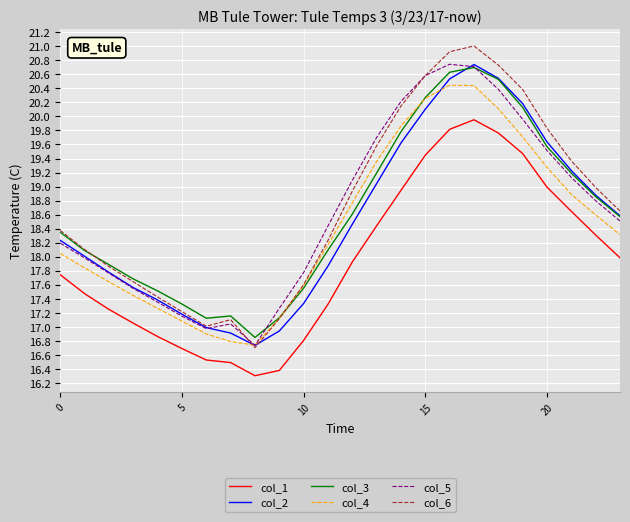

Which series ends up on top after the final intersection of col_5 and col_2?

col_2